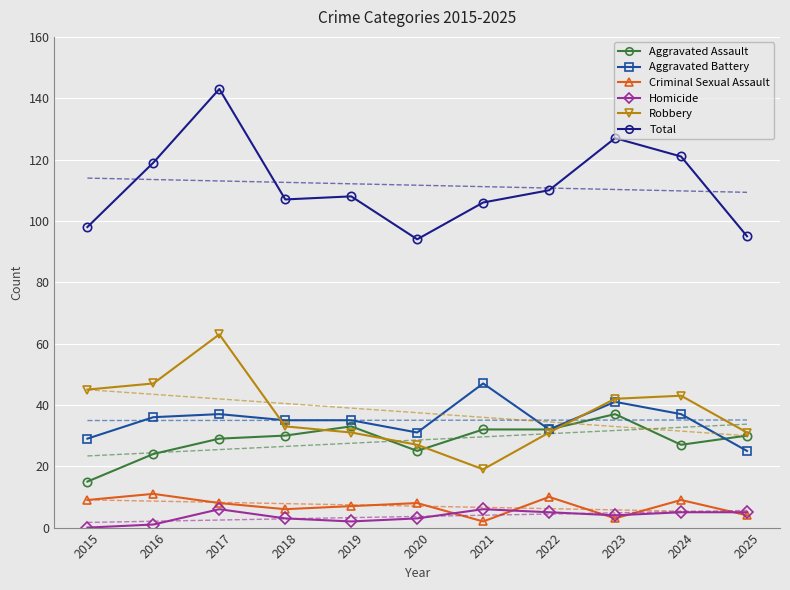

At which category does Total reach its first local valley?

2018